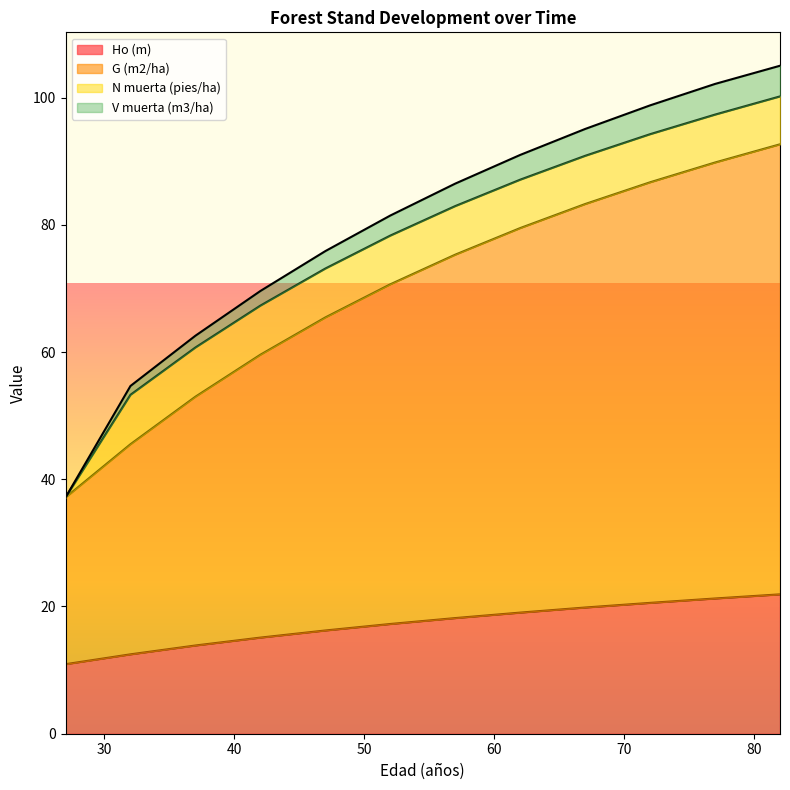

Which has a higher value, 47 or 62?

62